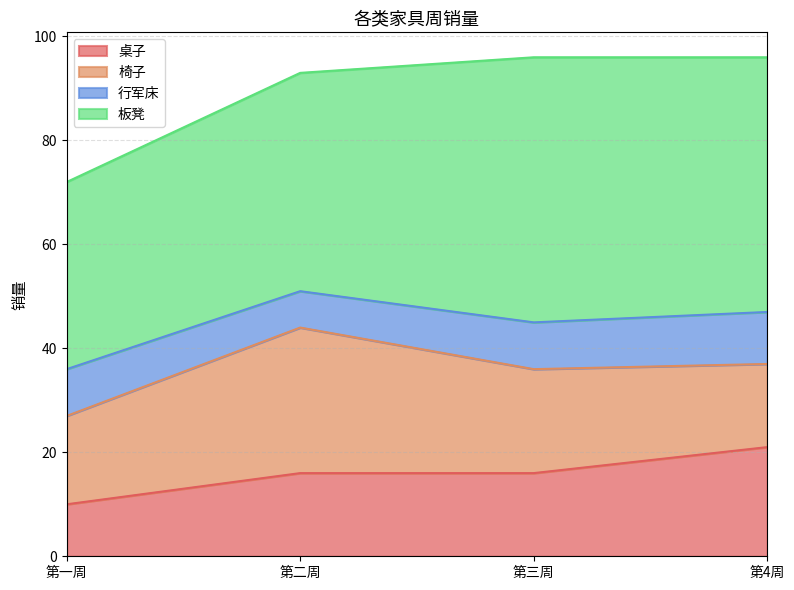

True or false: 椅子 and 板凳 intersect in this chart.

False